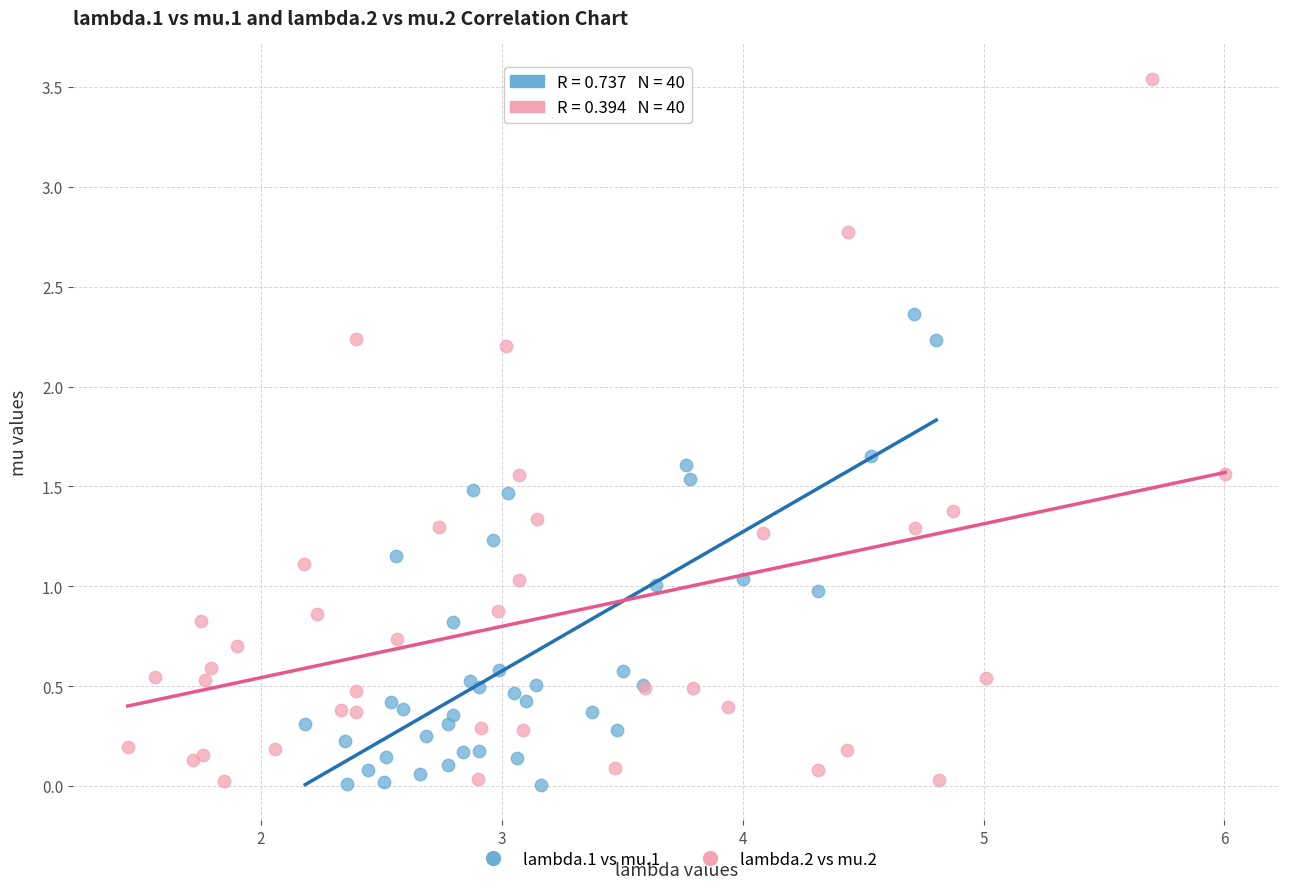

What are all the series names shown in the legend?

lambda.1 vs mu.1, lambda.2 vs mu.2